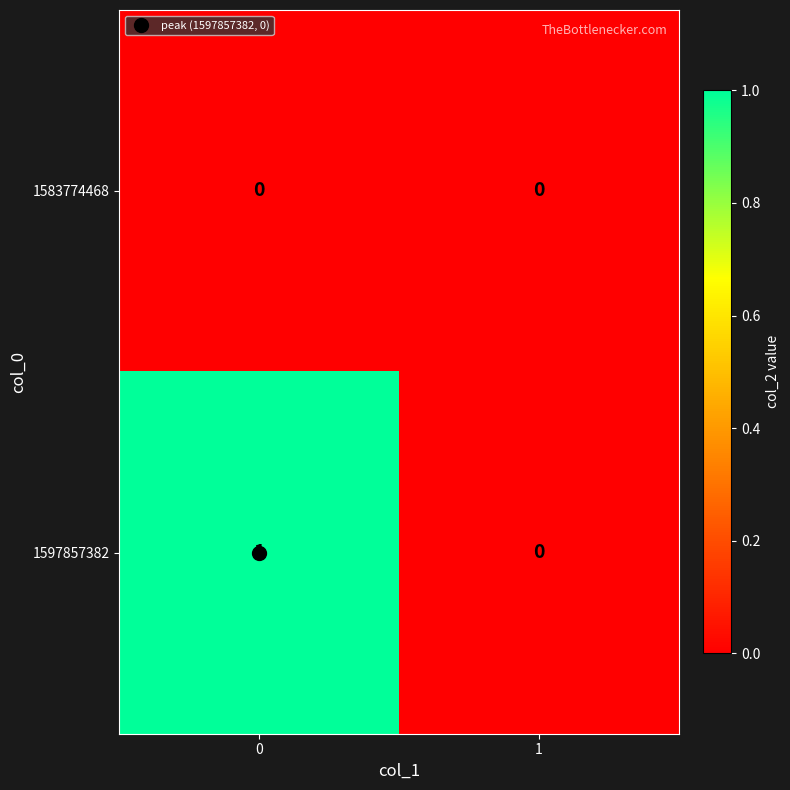

Which series has the largest total across all categories?

1597857382